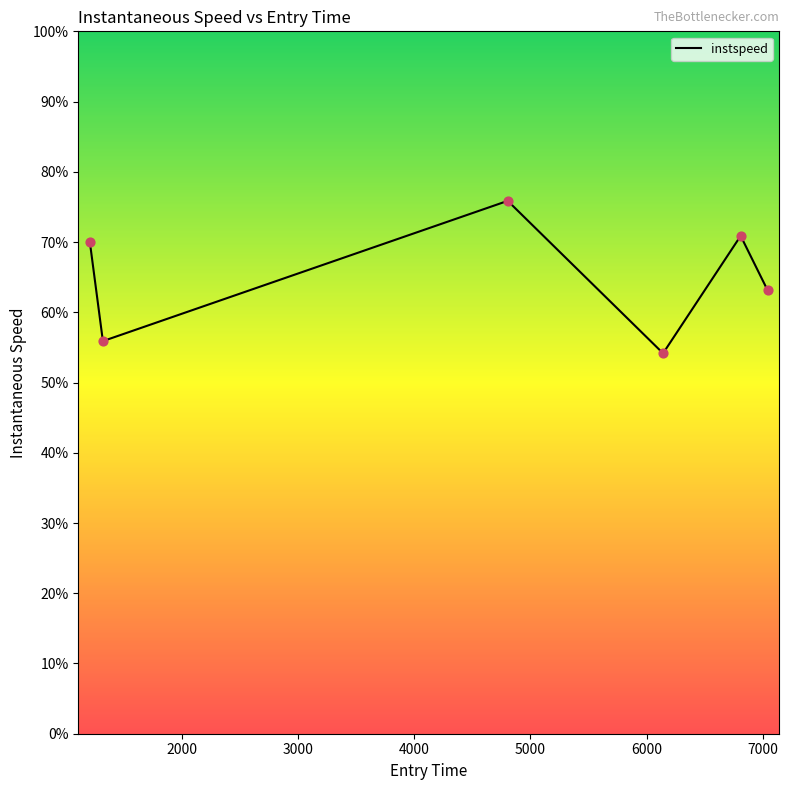

What is the difference between the second highest and second lowest values?

15.0